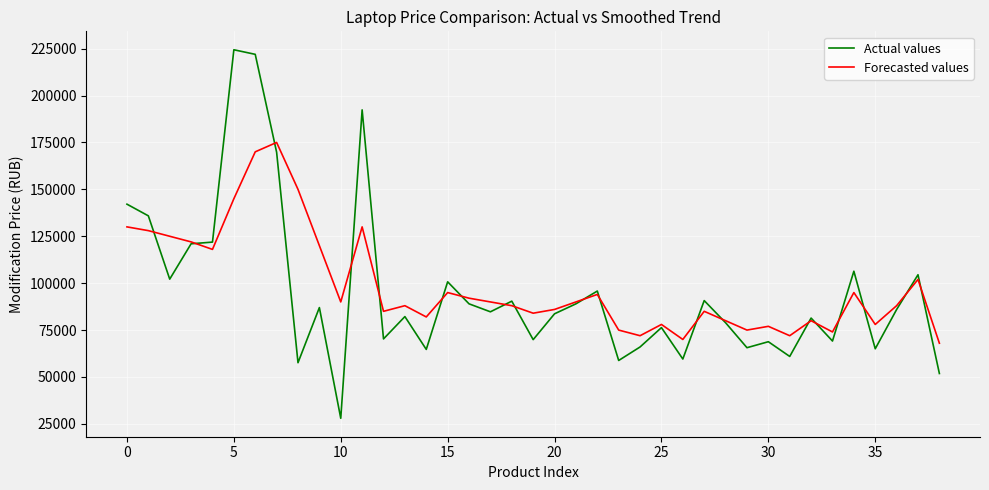

Is this an area chart (filled region under the line)?

No